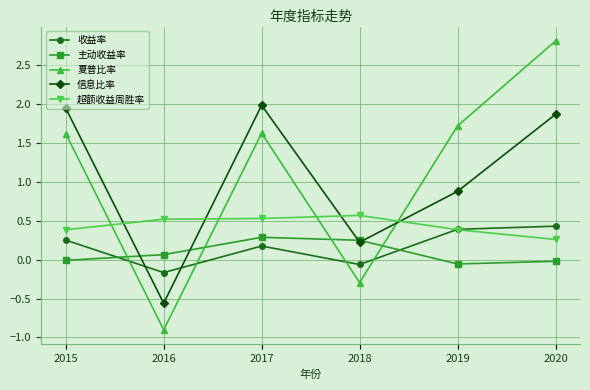

Is the value of 收益率 at 2015 greater than the value of 超额收益周胜率 at 2016?

No